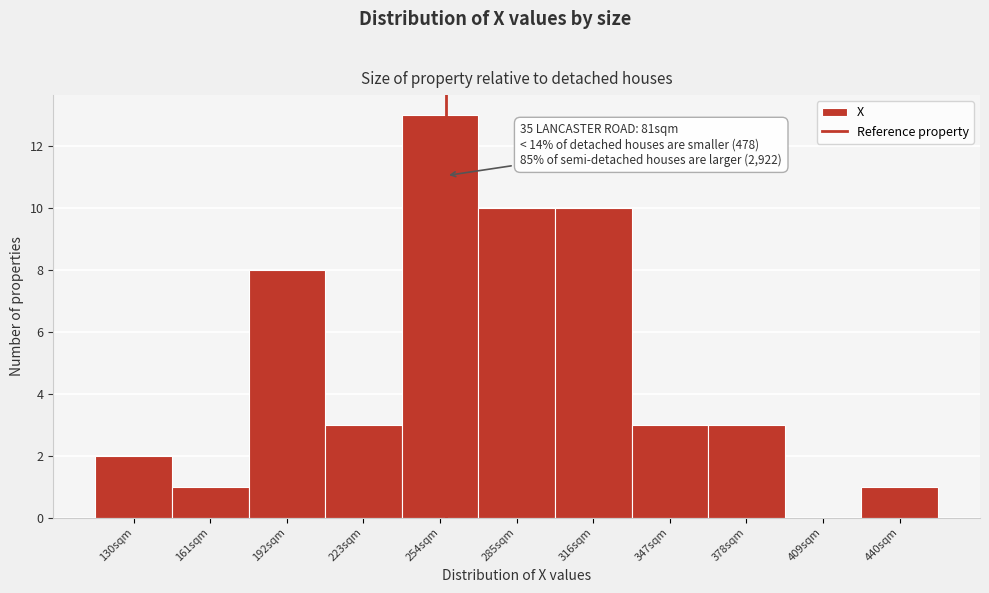

Reading left to right, extract all data points from this chart.

130sqm=2	161sqm=1	192sqm=8	223sqm=3	254sqm=13	285sqm=10	316sqm=10	347sqm=3	378sqm=3	409sqm=0	440sqm=1